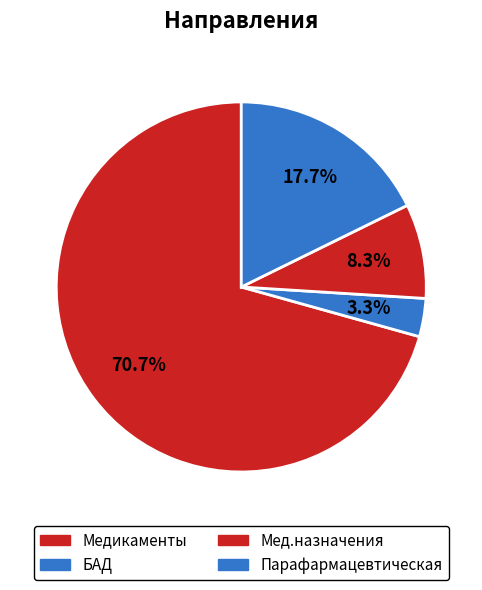

To the nearest percent, what percentage of the pie is БАД?

3%